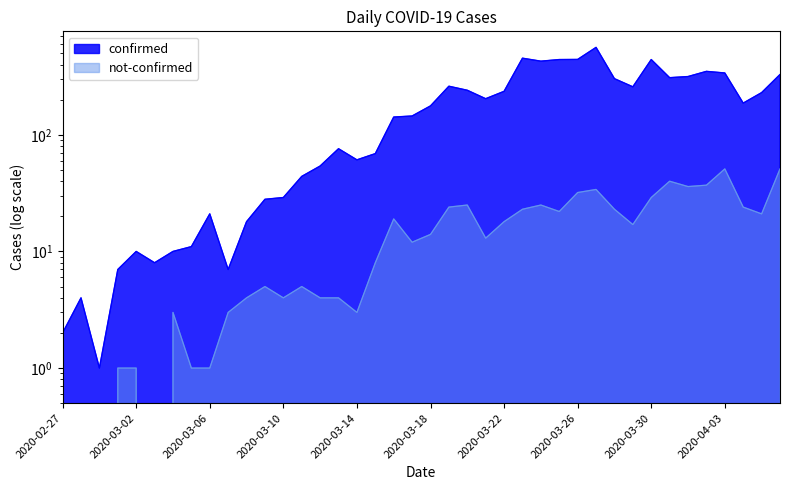

Reading left to right, what are all the values shown in this chart?

confirmed: 2020-02-27=2	2020-02-28=4	2020-02-29=1	2020-03-01=7	2020-03-02=10	2020-03-03=8	2020-03-04=10	2020-03-05=11	2020-03-06=21	2020-03-07=7	2020-03-08=18	2020-03-09=28	2020-03-10=29	2020-03-11=44	2020-03-12=54	2020-03-13=76	2020-03-14=61	2020-03-15=69	2020-03-16=142	2020-03-17=145	2020-03-18=177	2020-03-19=261	2020-03-20=241	2020-03-21=204	2020-03-22=236	2020-03-23=454	2020-03-24=428	2020-03-25=442	2020-03-26=443	2020-03-27=562	2020-03-28=303	2020-03-29=258	2020-03-30=442	2020-03-31=309	2020-04-01=316	2020-04-02=350	2020-04-03=339	2020-04-04=187	2020-04-05=230	2020-04-06=329
not-confirmed: 2020-02-27=2	2020-02-28=0	2020-02-29=0	2020-03-01=1	2020-03-02=1	2020-03-03=0	2020-03-04=3	2020-03-05=1	2020-03-06=1	2020-03-07=3	2020-03-08=4	2020-03-09=5	2020-03-10=4	2020-03-11=5	2020-03-12=4	2020-03-13=4	2020-03-14=3	2020-03-15=8	2020-03-16=19	2020-03-17=12	2020-03-18=14	2020-03-19=24	2020-03-20=25	2020-03-21=13	2020-03-22=18	2020-03-23=23	2020-03-24=25	2020-03-25=22	2020-03-26=32	2020-03-27=34	2020-03-28=23	2020-03-29=17	2020-03-30=29	2020-03-31=40	2020-04-01=36	2020-04-02=37	2020-04-03=51	2020-04-04=24	2020-04-05=21	2020-04-06=51